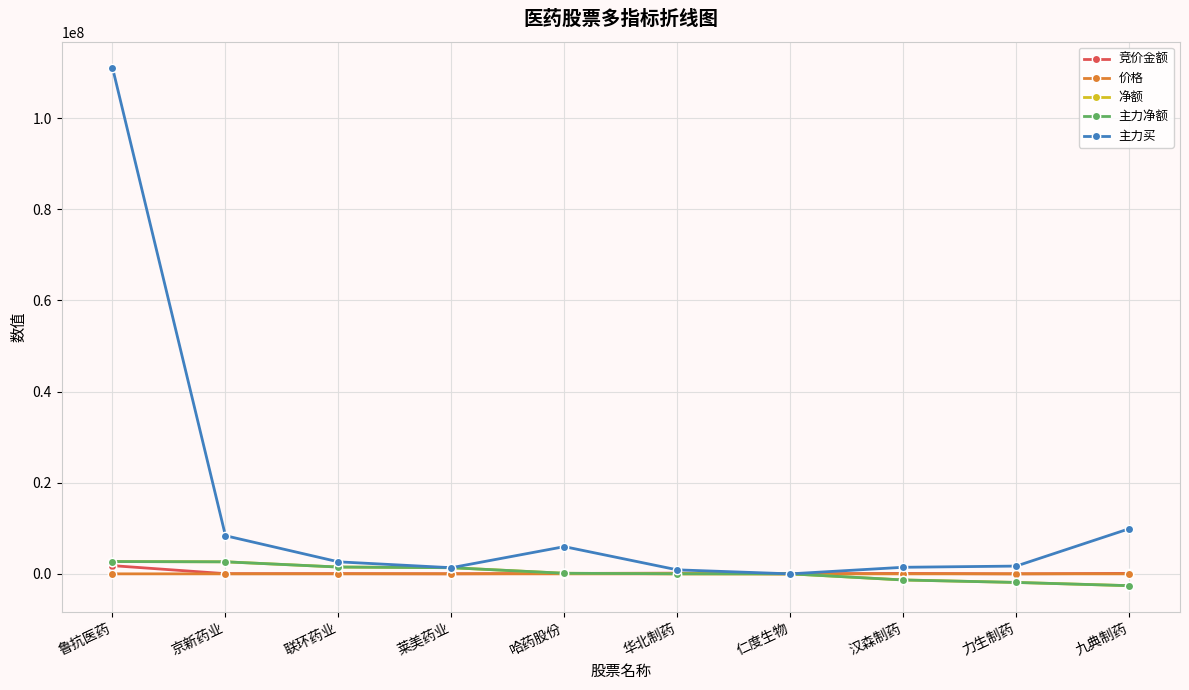

Rank the series by their maximum value, from highest to lowest.

主力买, 净额, 主力净额, 竞价金额, 价格